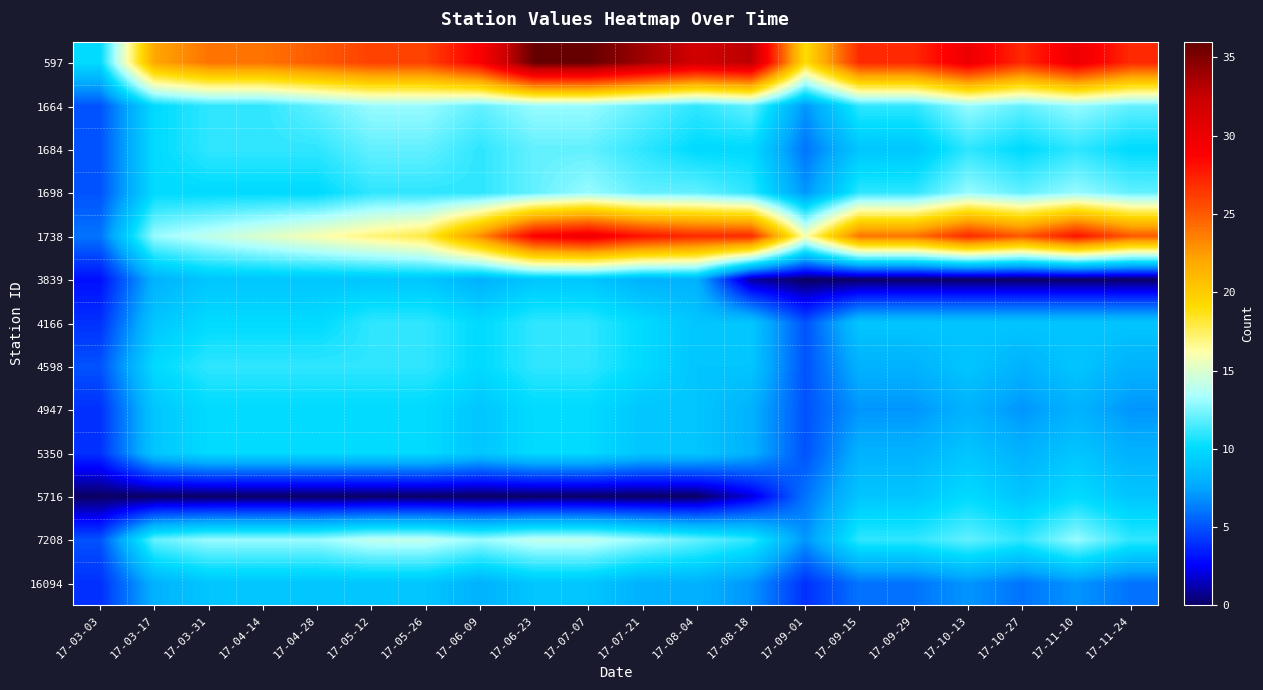

What is the spread (max minus min) of values at 17-08-18?

32